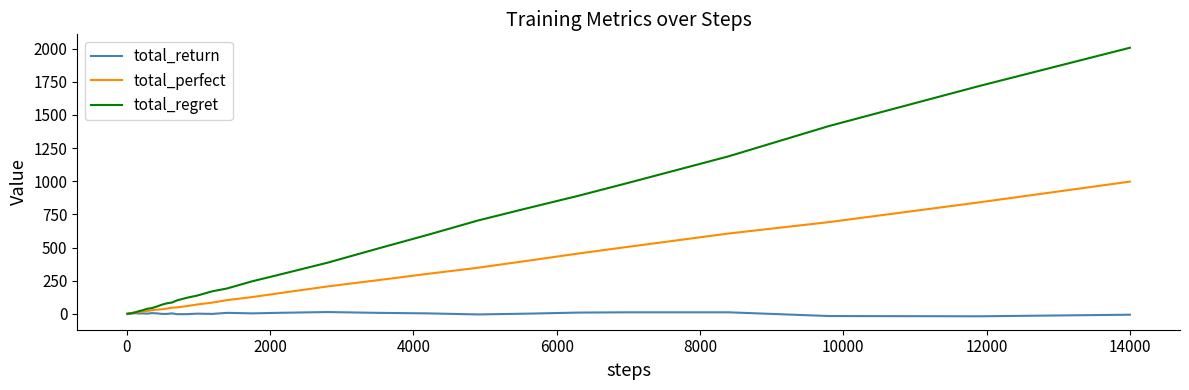

Which series has the largest range (max minus min)?

total_regret